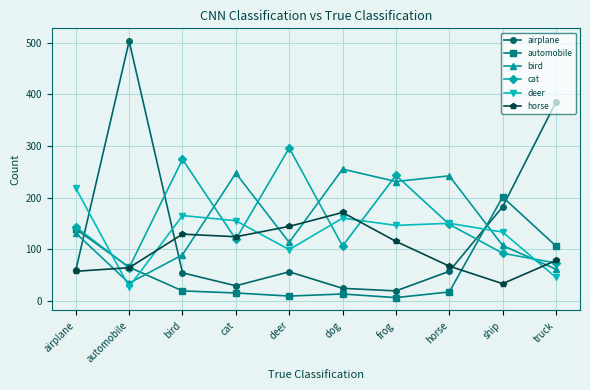

Where does the deer series first go above 150?

airplane